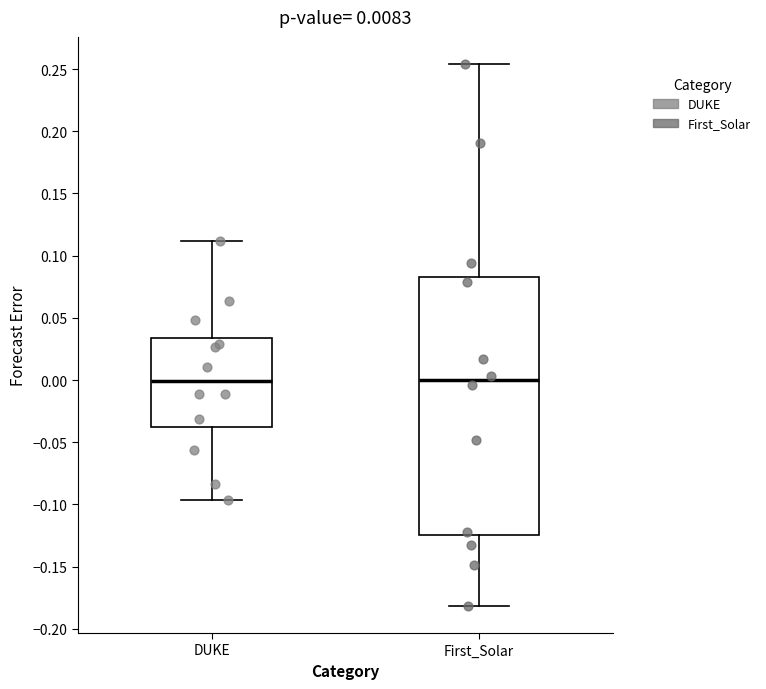

Comparing the boxes themselves (not the whiskers), which one is the tallest?

First_Solar